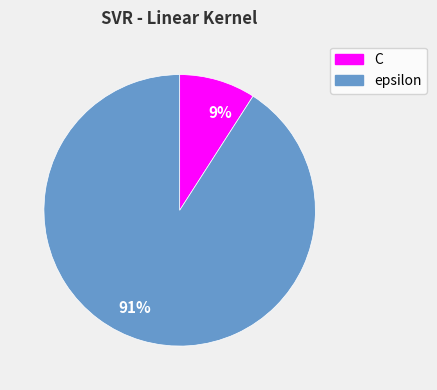

How many segments does this pie chart have?

2